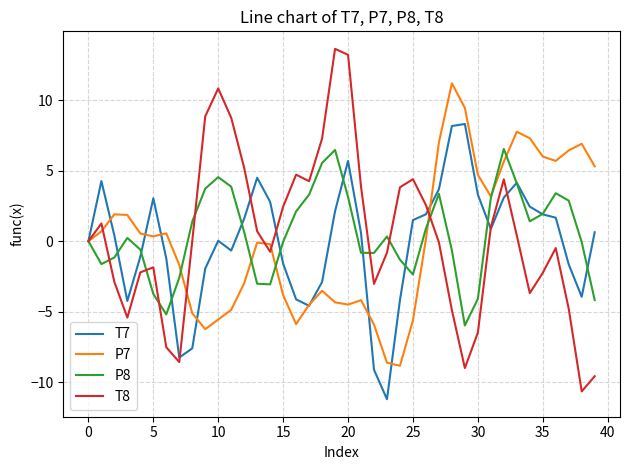

What is the greatest value displayed?

13.6